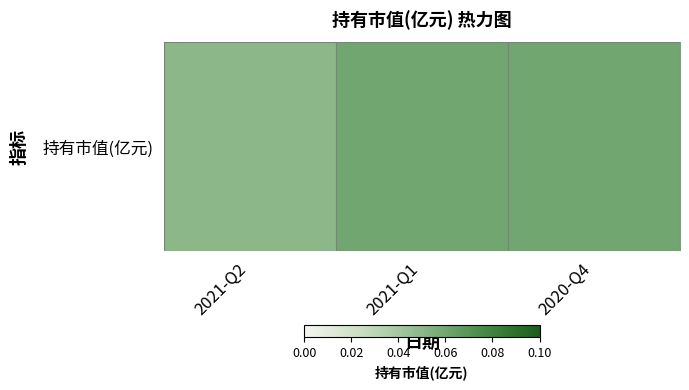

List the labels in order of value, smallest first.

2021-Q2, 2021-Q1, 2020-Q4